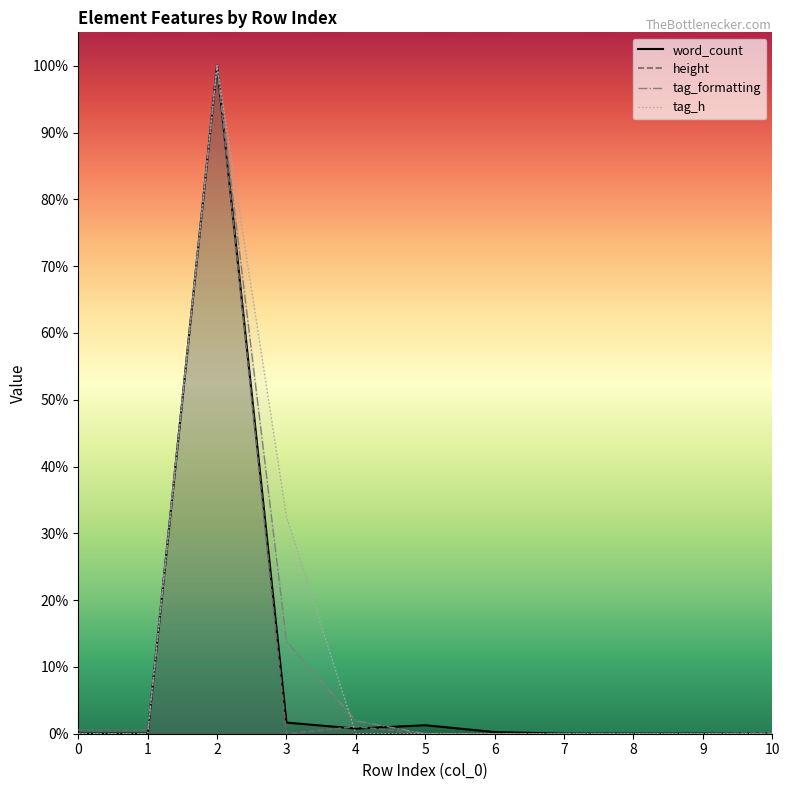

In word_count, how many points are lower than both neighbors (excluding endpoints)?

1